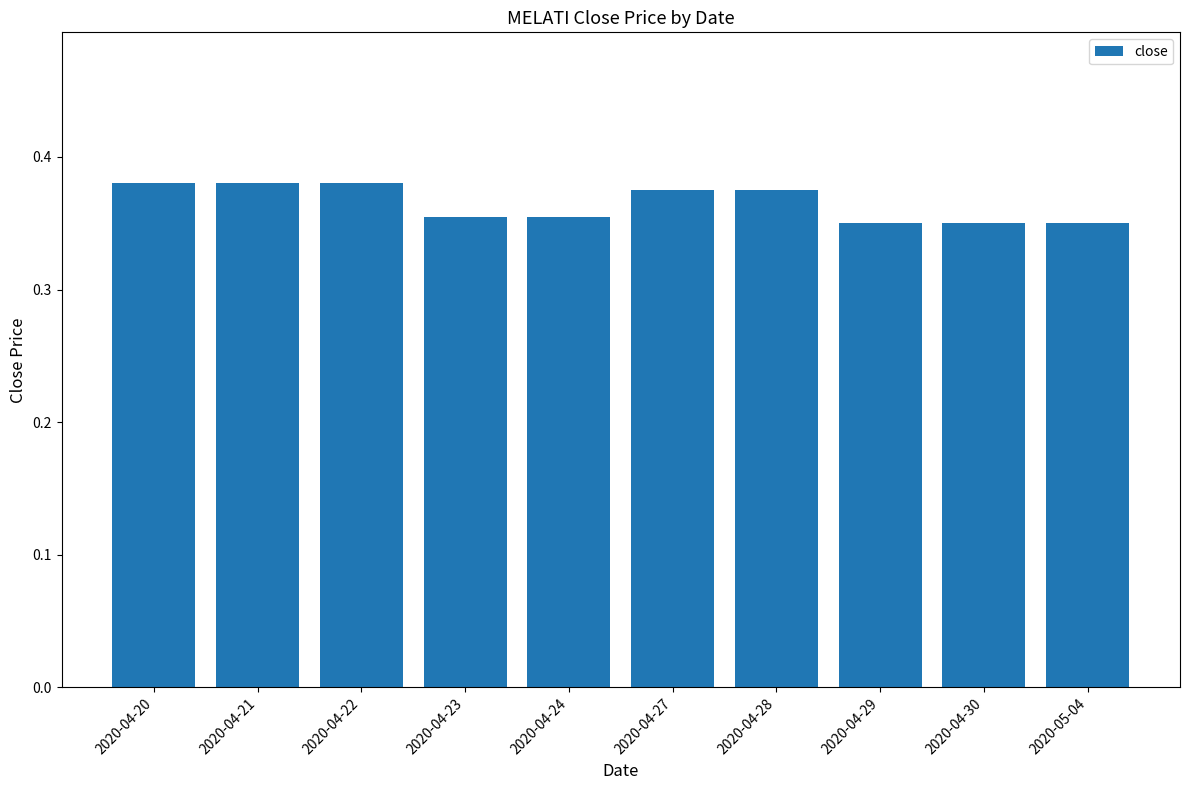

Count the values in the range 0 to 1.

10